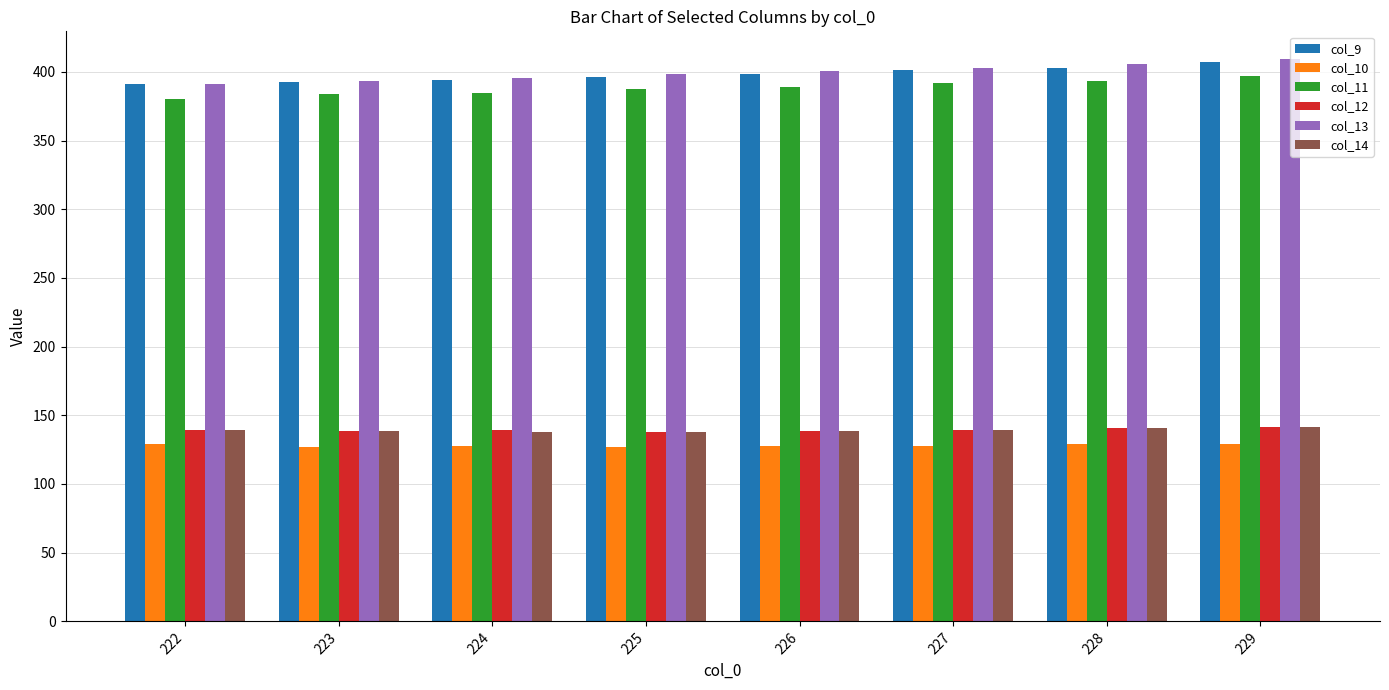

The col_13 series shows 222.8 at 228. True or false?

False